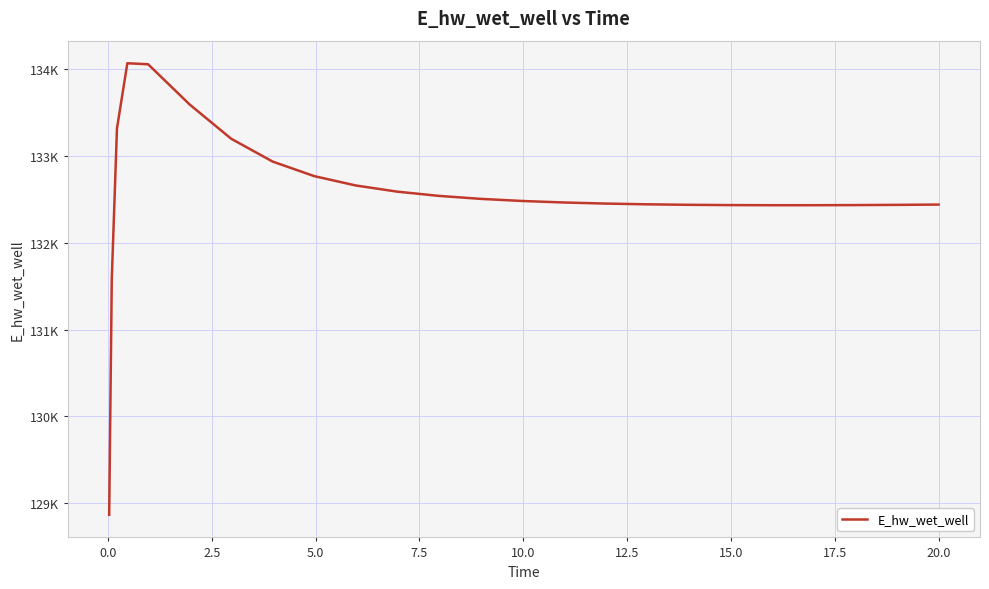

Reading left to right, what are all the values shown in this chart?

128863.1	131579.0	133318.9	134070.9	134059.1	133595.4	133200.2	132936.7	132769.0	132661.3	132590.1	132541.3	132507.1	132482.7	132465.3	132452.8	132444.2	132438.5	132435.2	132433.7	132433.8	132435.2	132437.6	132441.0	132441.1